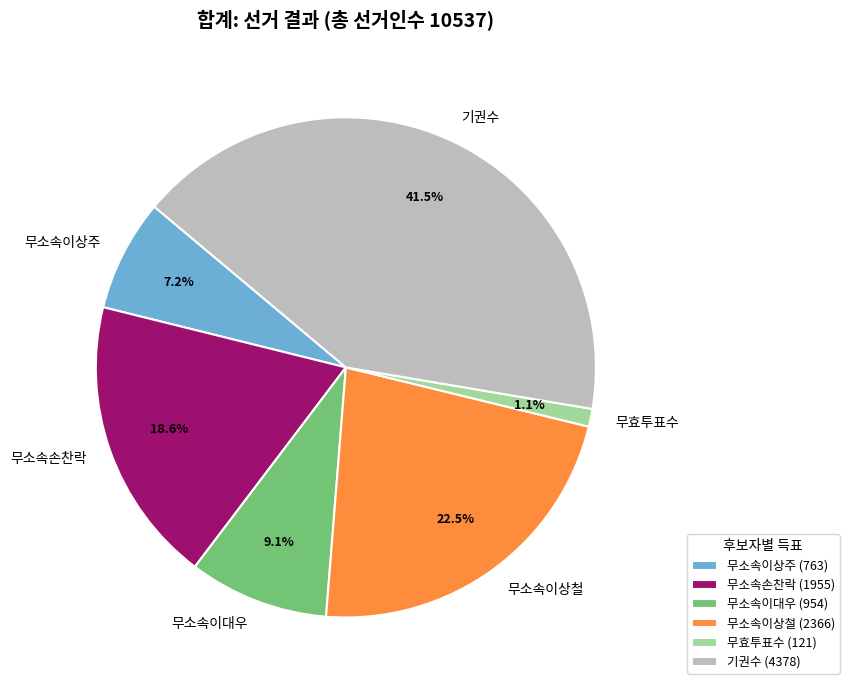

How many slices are in this pie chart?

6